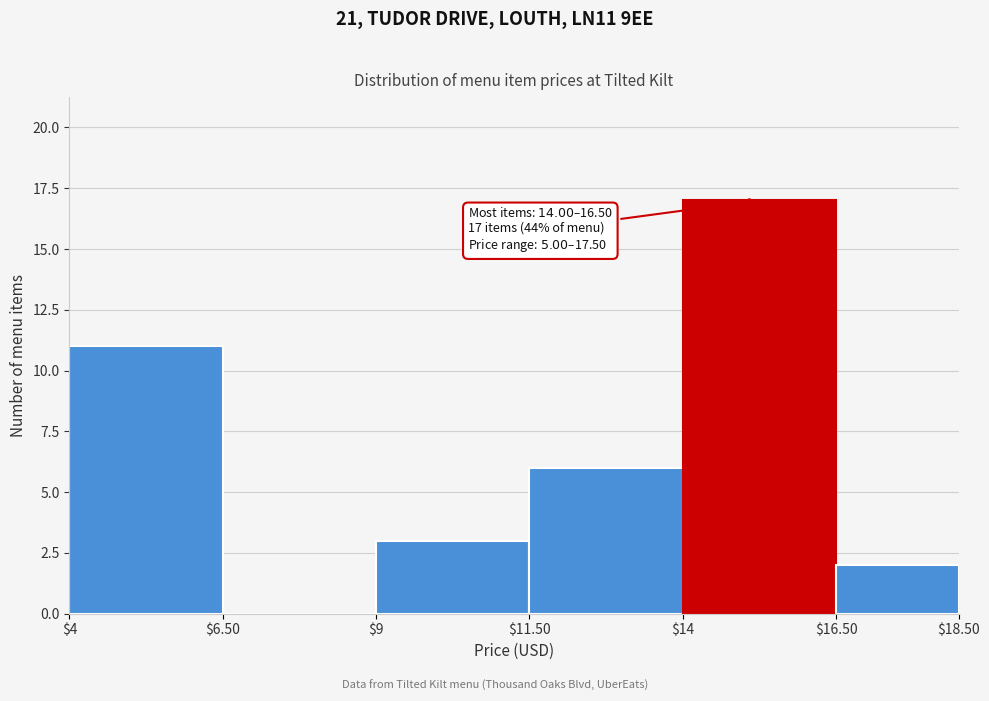

Which range on the x-axis has the tallest bar?

$14 to $16.50